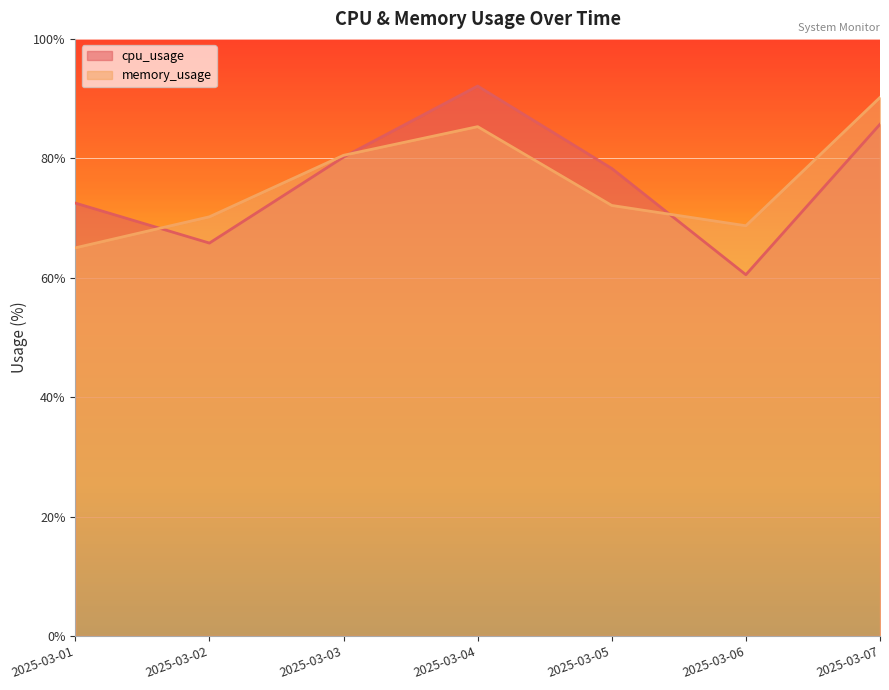

Reading left to right, what are all the values shown in this chart?

cpu_usage: 72.5	65.8	80.2	92.1	78.3	60.5	85.7
memory_usage: 65.0	70.2	80.5	85.3	72.1	68.7	90.2